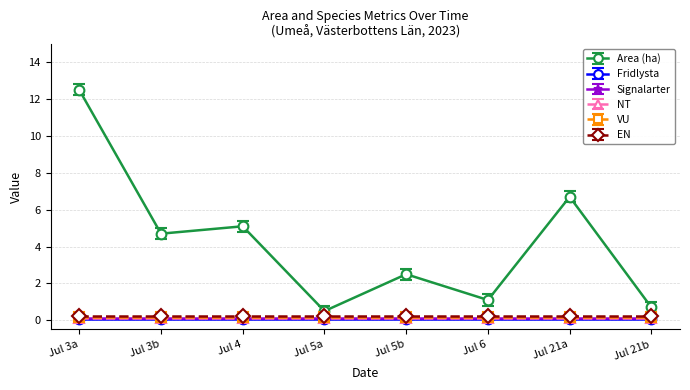

At how many categories does at least one series exceed 0?

8